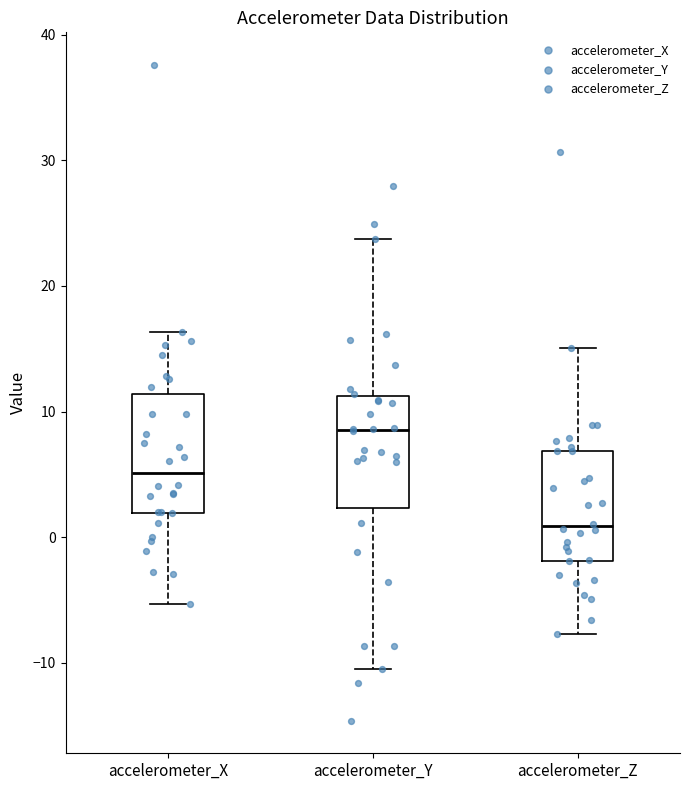

Which box's median line is the lowest?

accelerometer_Z